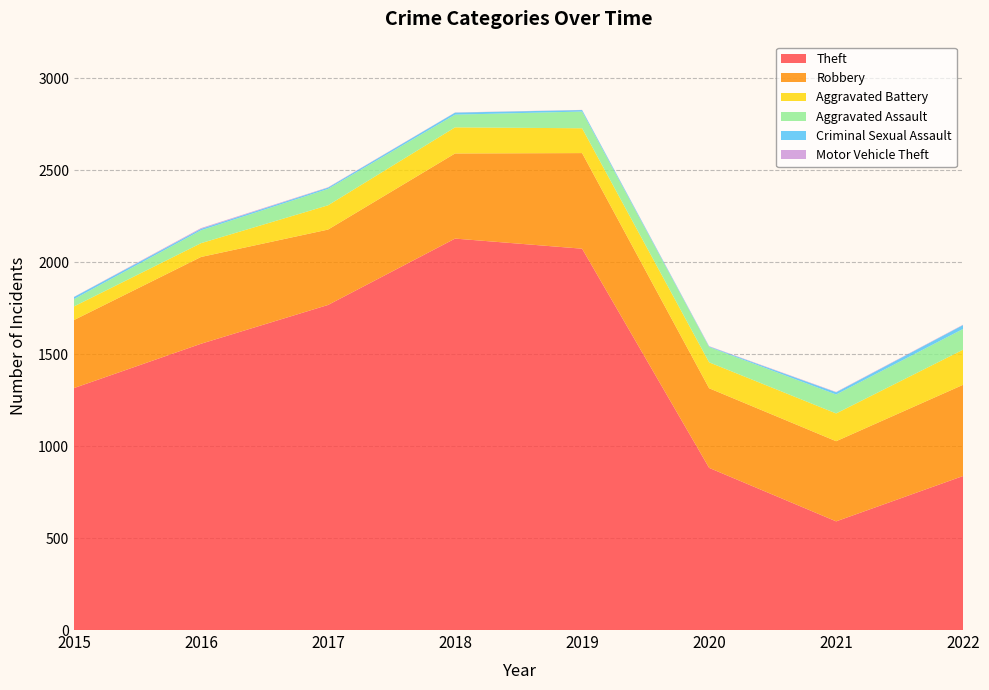

Reading left to right, transcribe all the data shown in this chart.

Theft: 1316	1557	1768	2129	2074	882	591	838
Robbery: 370	472	410	463	520	433	436	496
Aggravated Battery: 74	75	132	142	135	141	151	191
Aggravated Assault: 40	70	89	69	91	83	103	113
Criminal Sexual Assault: 11	8	7	11	8	3	12	21
Motor Vehicle Theft: 1	4	2	1	1	2	2	2